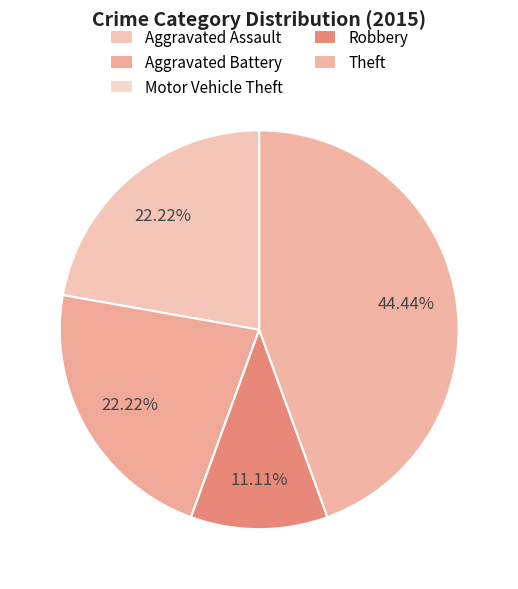

Does Theft account for over 50% of the chart?

No